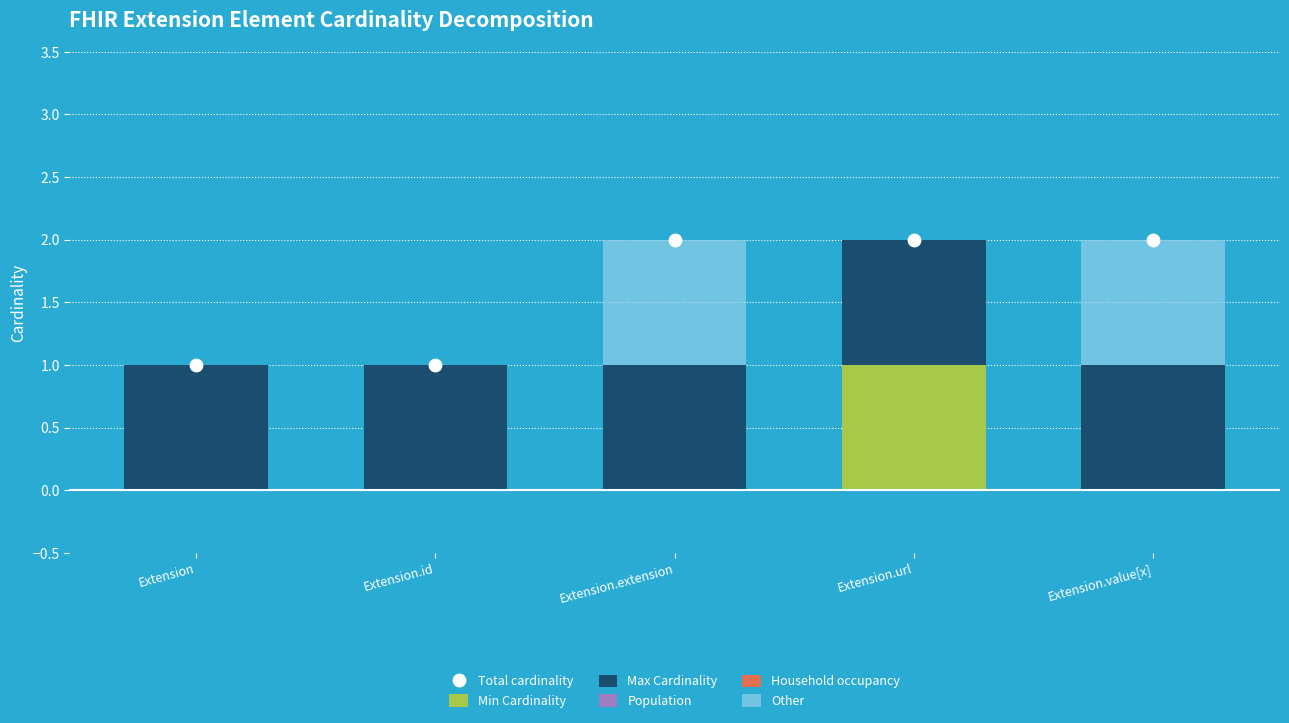

Which series contains the lowest Y value?

Min Cardinality